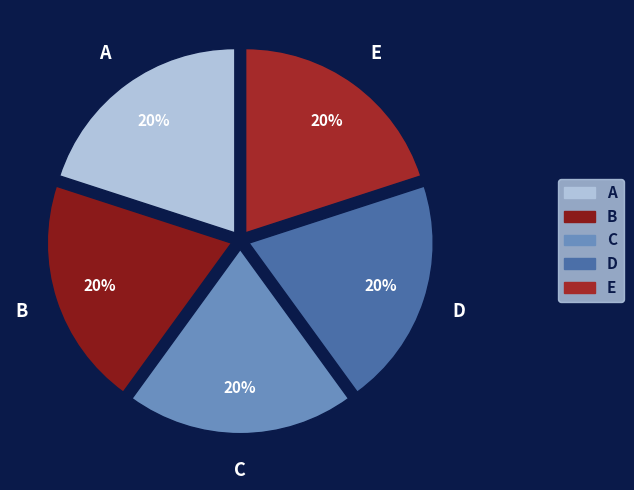

Does A account for over 50% of the chart?

No